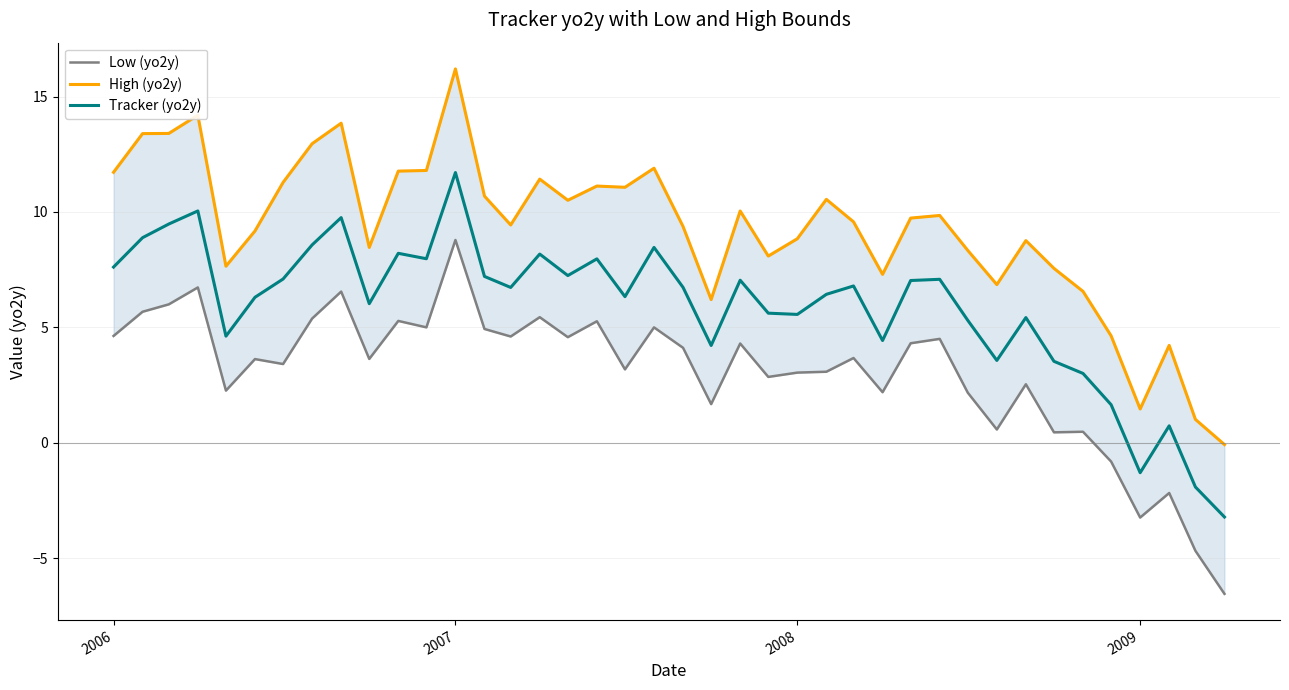

What is the minimum value for Tracker (yo2y)?

-3.2